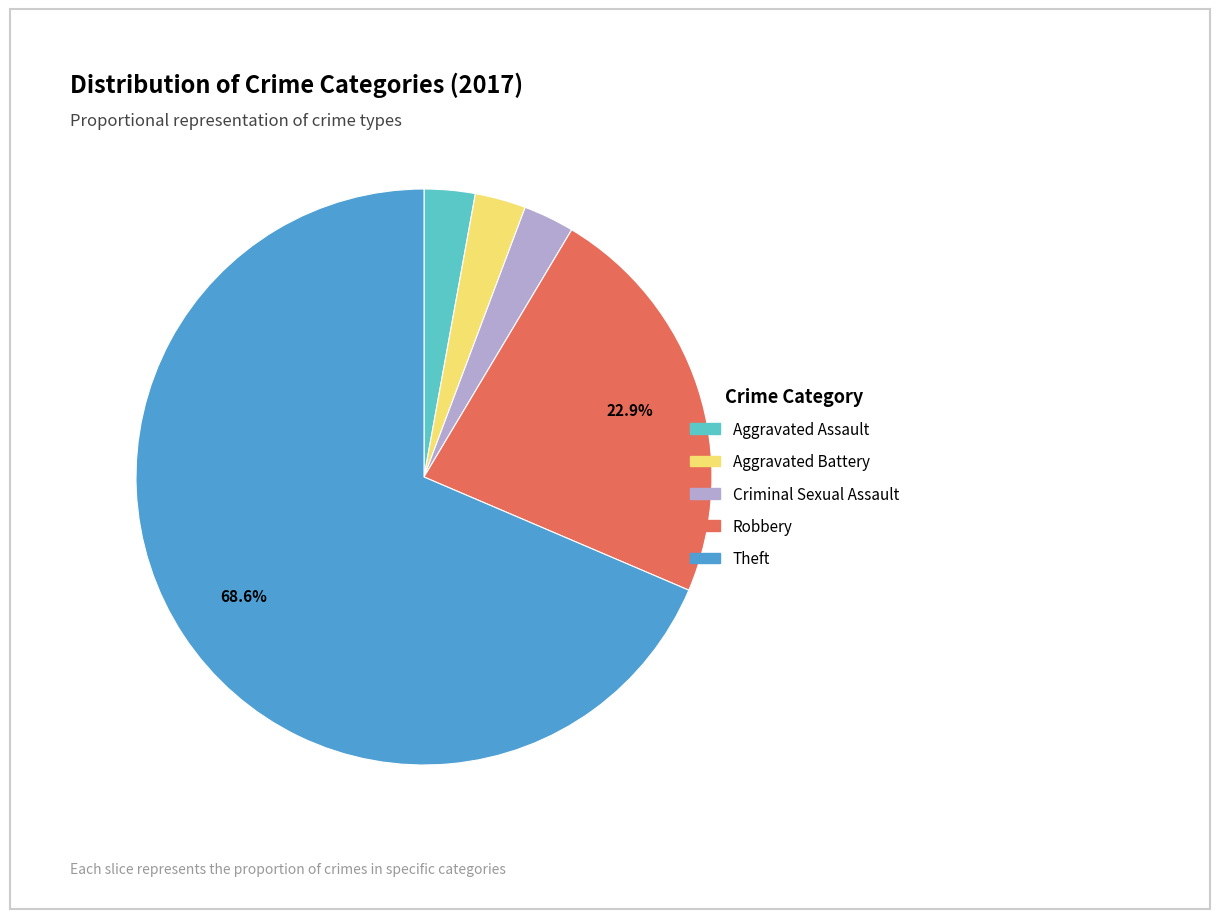

What is the majority slice?

Theft